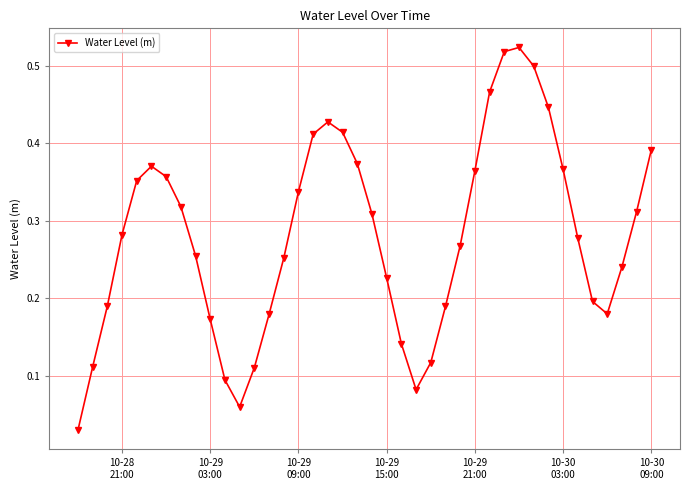

What is the sum of all values?

11.2